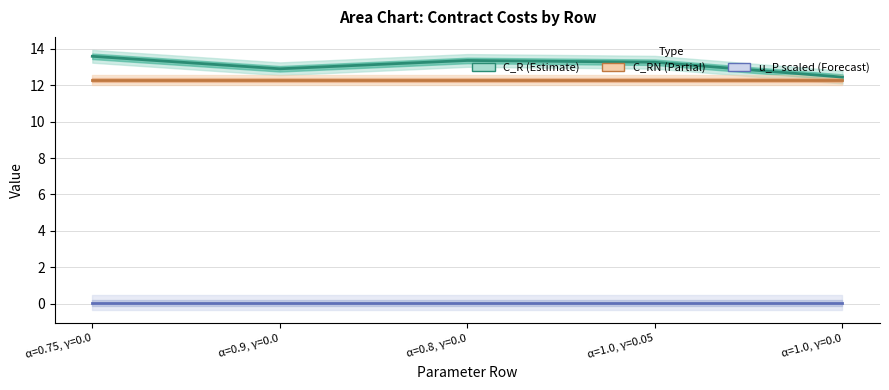

True or false: u_P (scaled) and C_RN intersect in this chart.

False